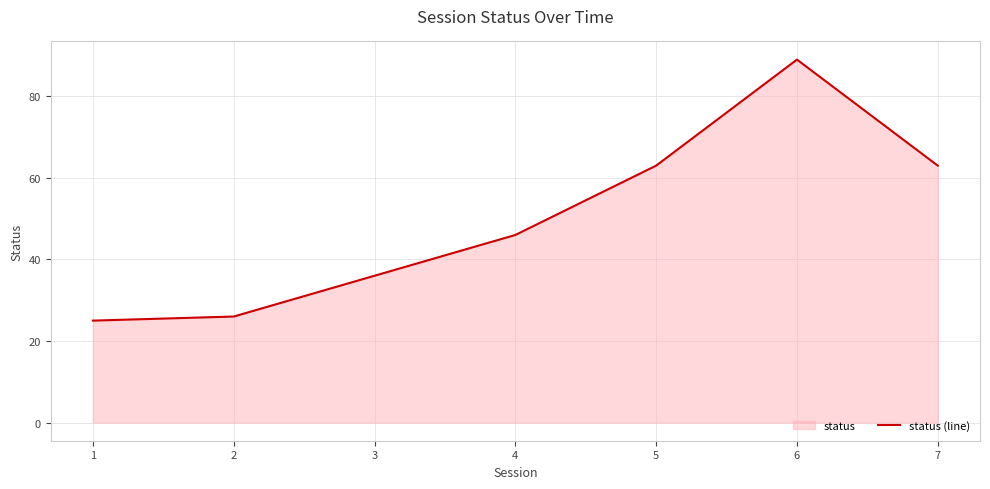

What is the approximate value at 5, to the nearest 5?

65